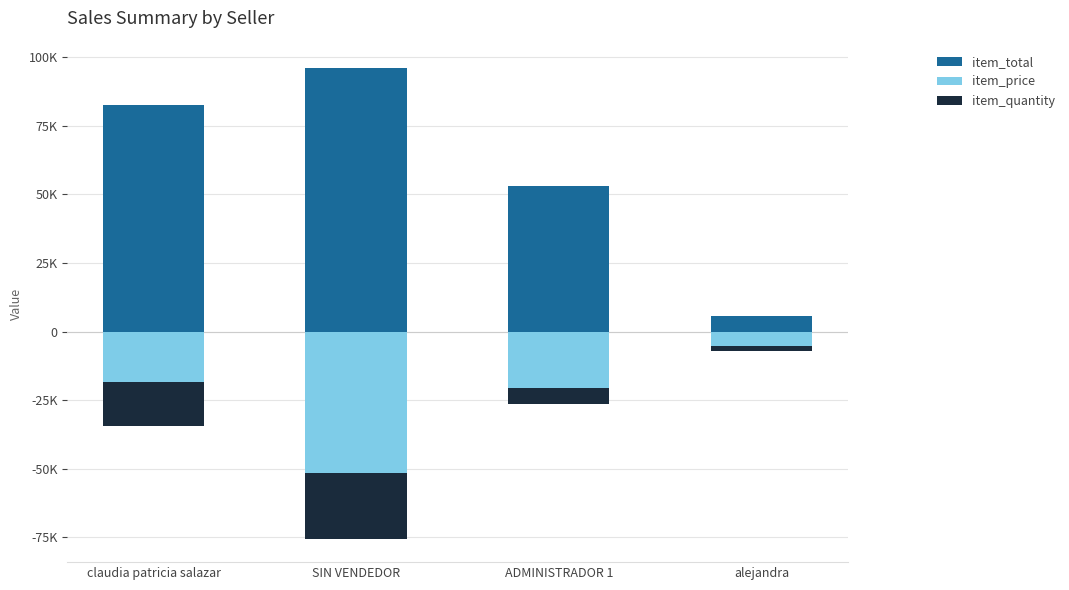

At which category is the sum across all series the highest?

claudia patricia salazar